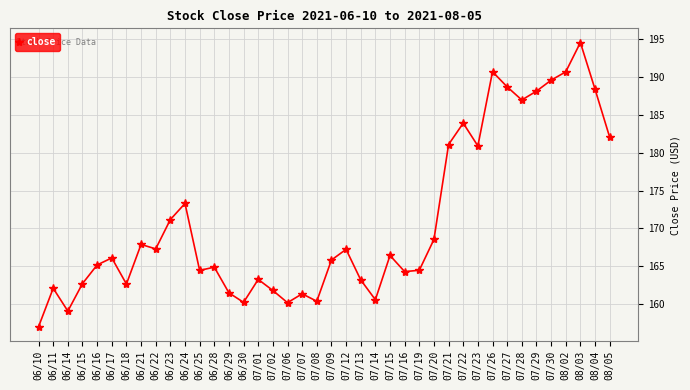

Where is the first local maximum?

06/11